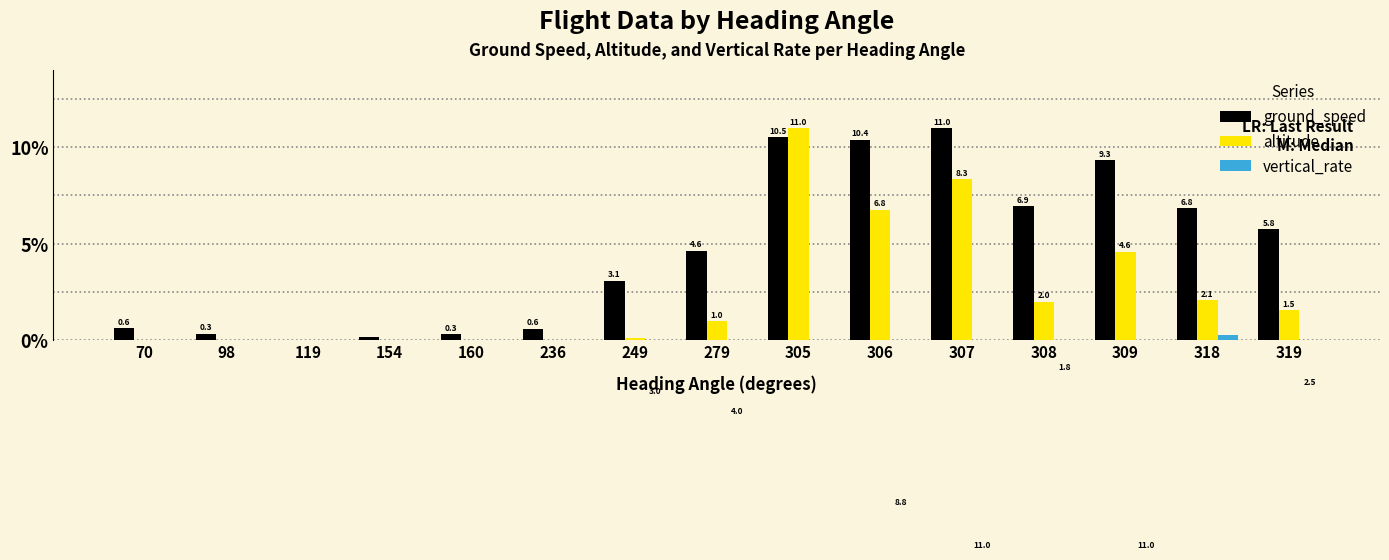

At which label does ground_speed reach its peak?

307